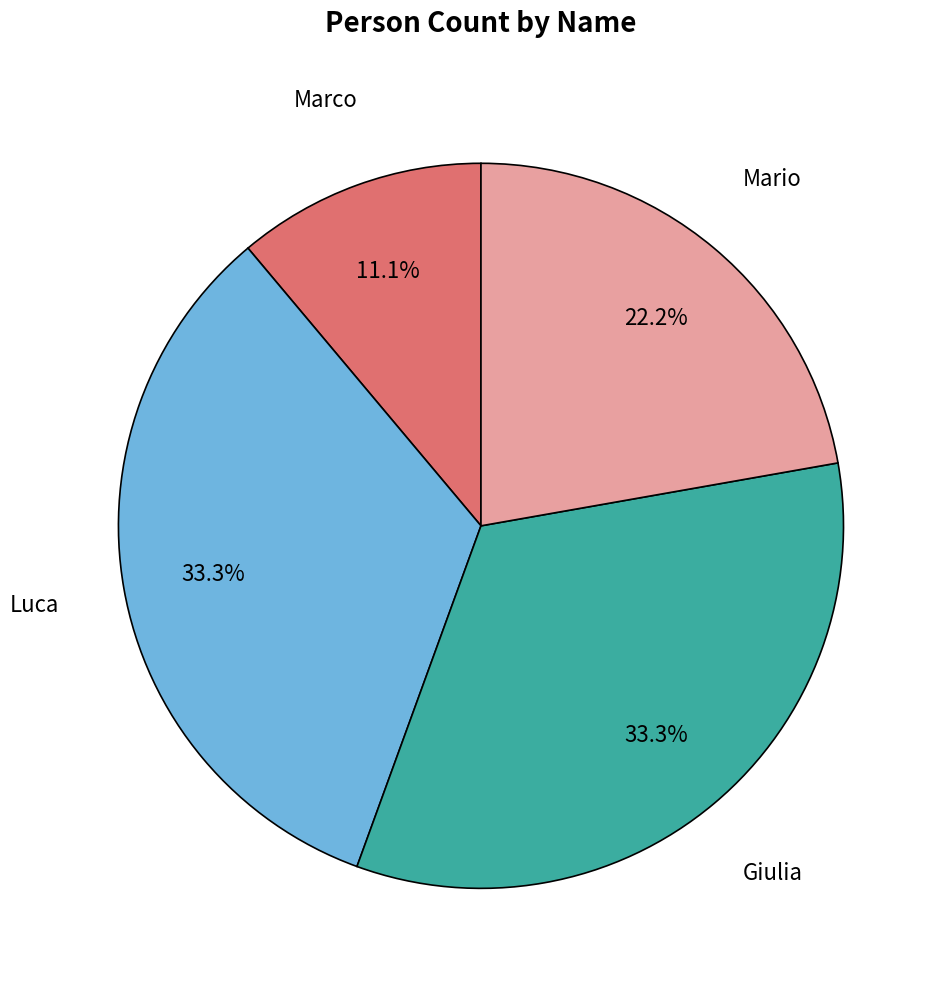

To the nearest percent, what portion does Marco represent?

11%